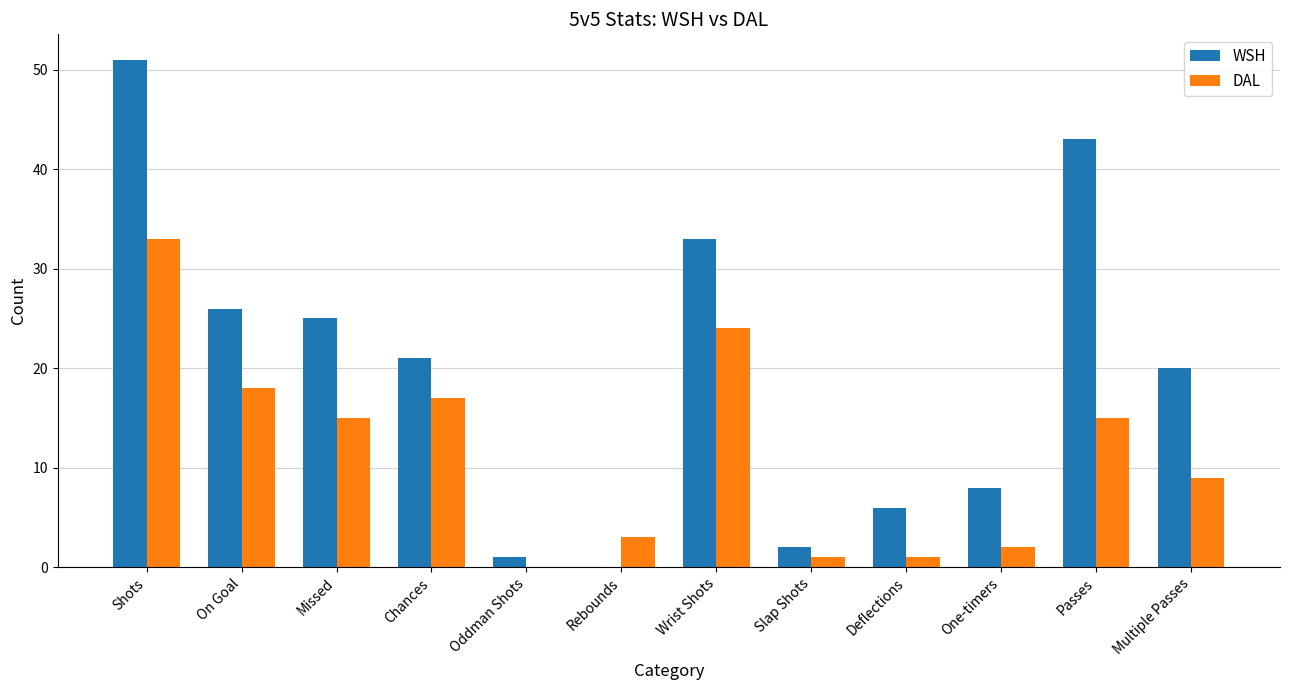

Which category has the highest value in the DAL series?

Shots